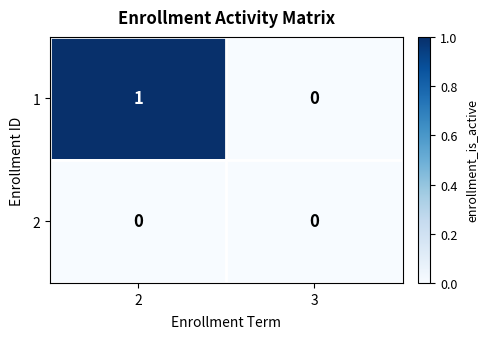

Which series has the widest spread of values?

1